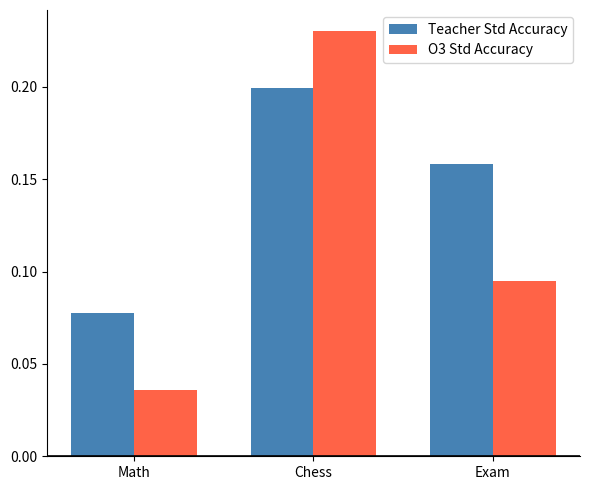

At how many categories does at least one series exceed 0?

3